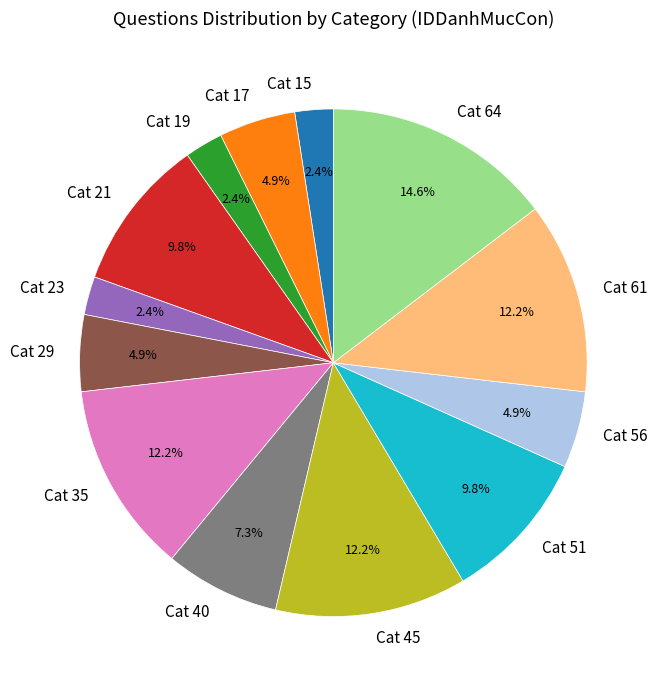

What is the largest slice in the pie chart?

Cat 64